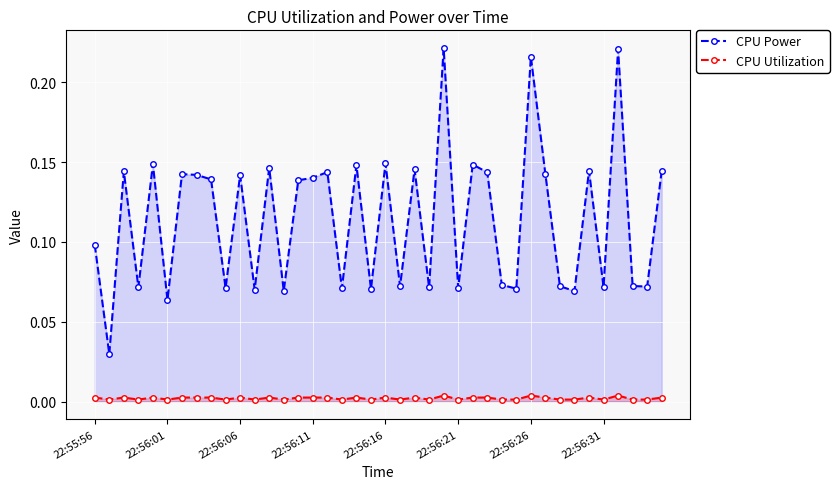

How many lines are shown in the chart?

2